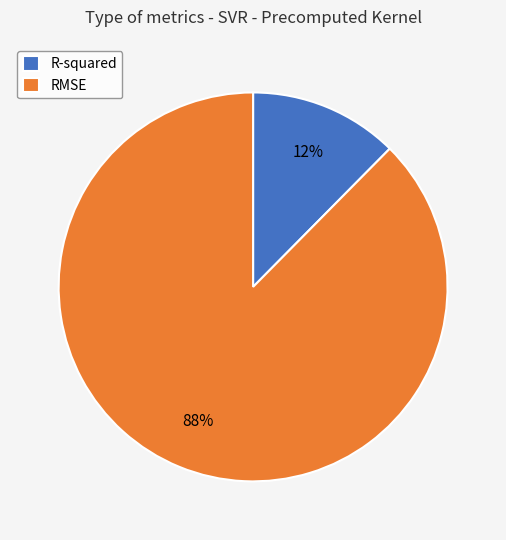

To the nearest percent, what is the combined percentage of R-squared and RMSE?

100%